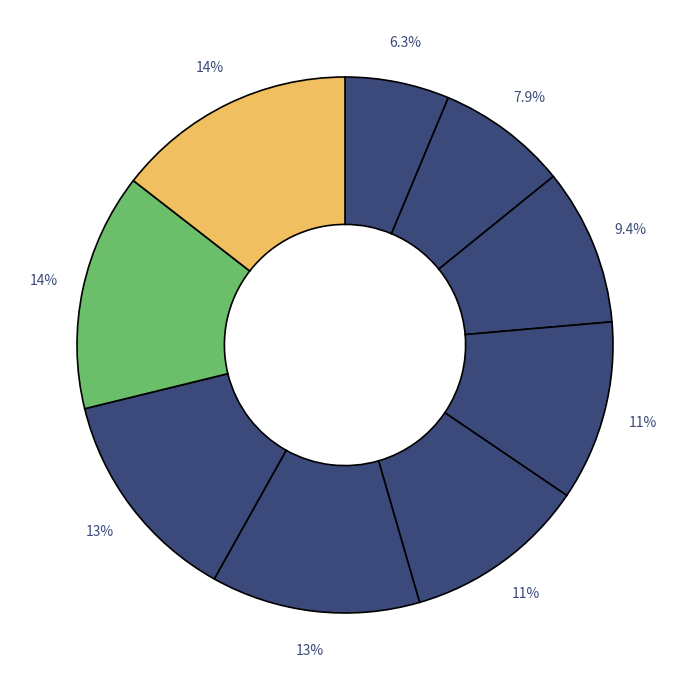

How many segments does this pie chart have?

9